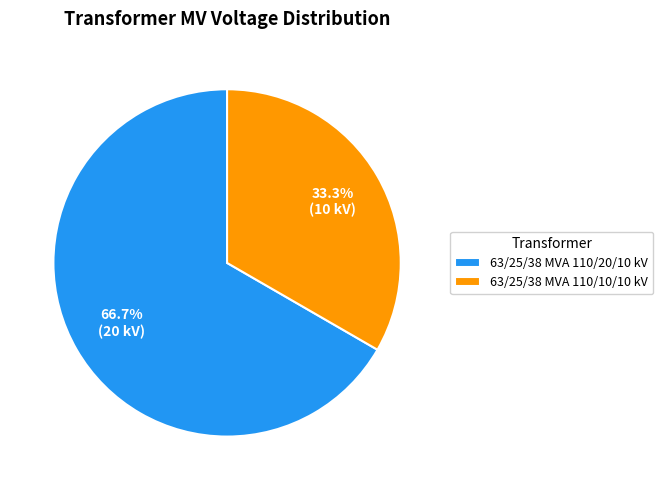

Count the number of slices in the pie.

2